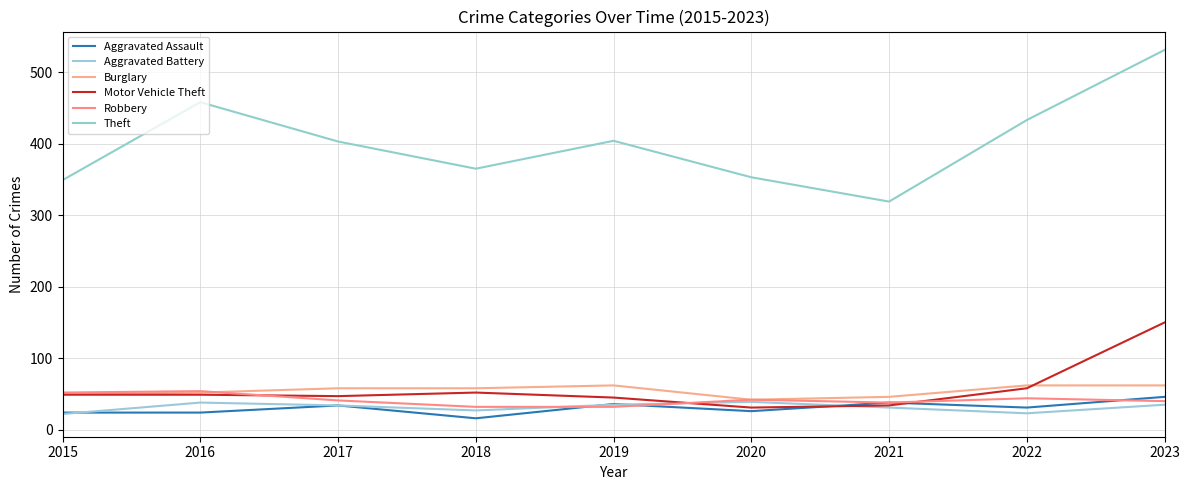

What is the approximate value of Robbery at 2023, to the nearest 10?

40